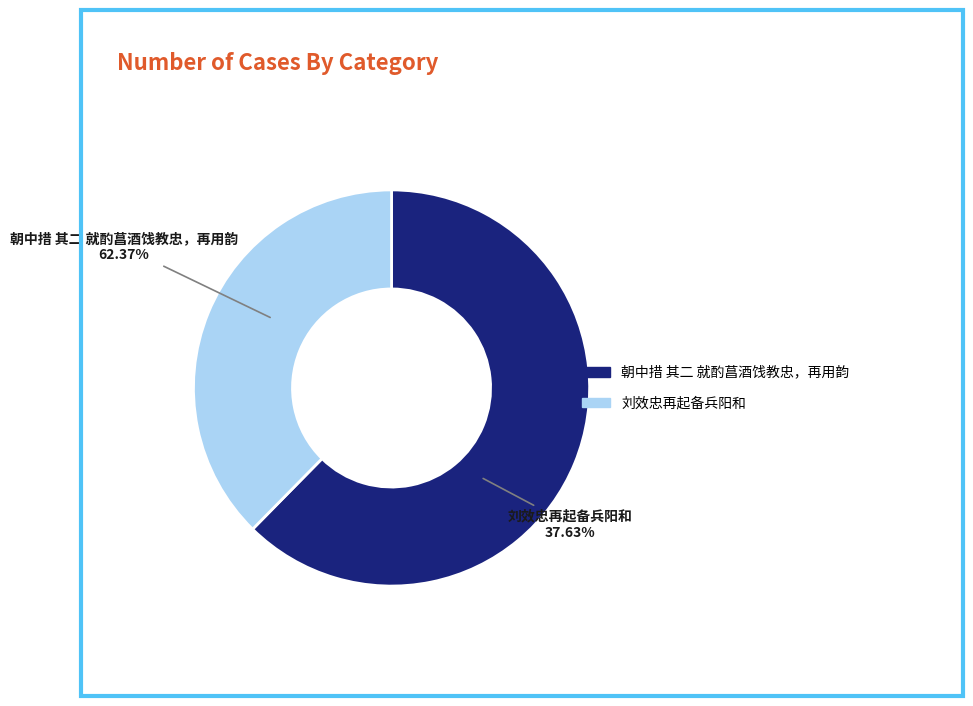

To the nearest percent, what percentage of the pie is 朝中措 其二 就酌菖酒饯教忠，再用韵?

62%